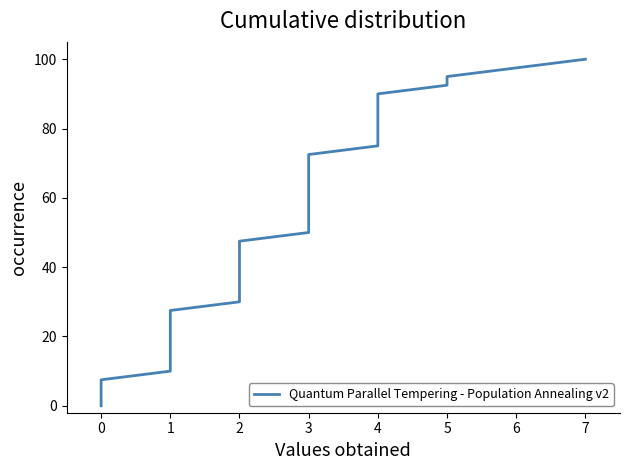

How many values are below 44?

14